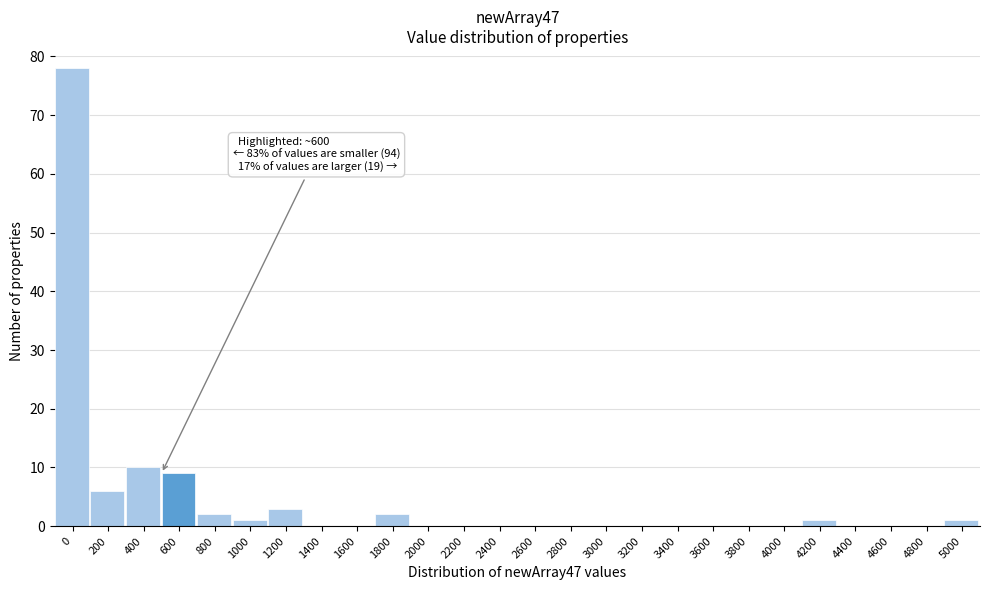

Reading left to right, extract all data points from this chart.

0=78	200=6	400=10	600=9	800=2	1000=1	1200=3	1400=0	1600=0	1800=2	2000=0	2200=0	2400=0	2600=0	2800=0	3000=0	3200=0	3400=0	3600=0	3800=0	4000=0	4200=1	4400=0	4600=0	4800=0	5000=1